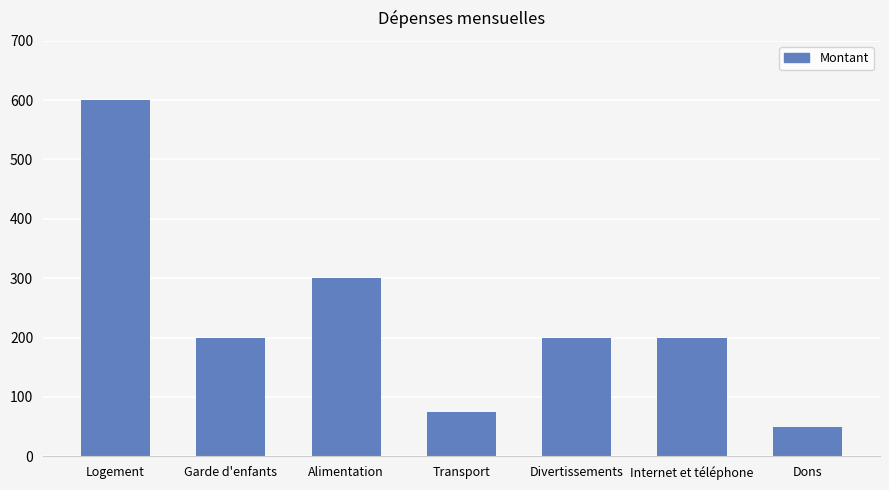

What is the label of the 1st bar from the left?

Logement